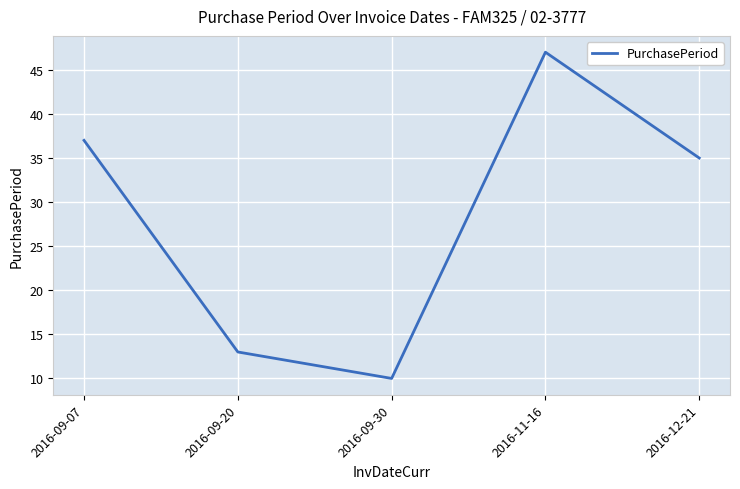

Reading left to right, list all the values displayed in this chart.

37	13	10	47	35